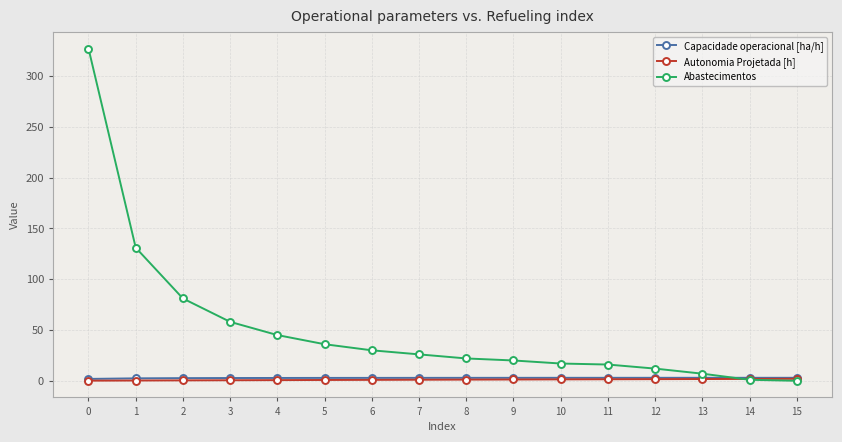

What is the maximum value for Autonomia Projetada [h]?

2.0